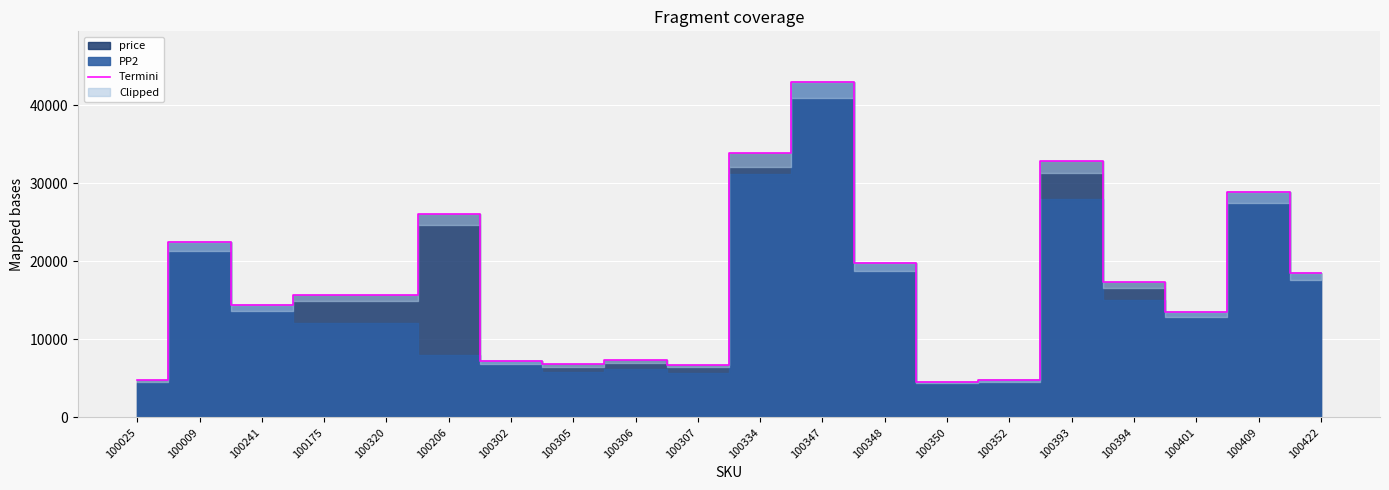

The value at 100334 is 33828. True or false?

True